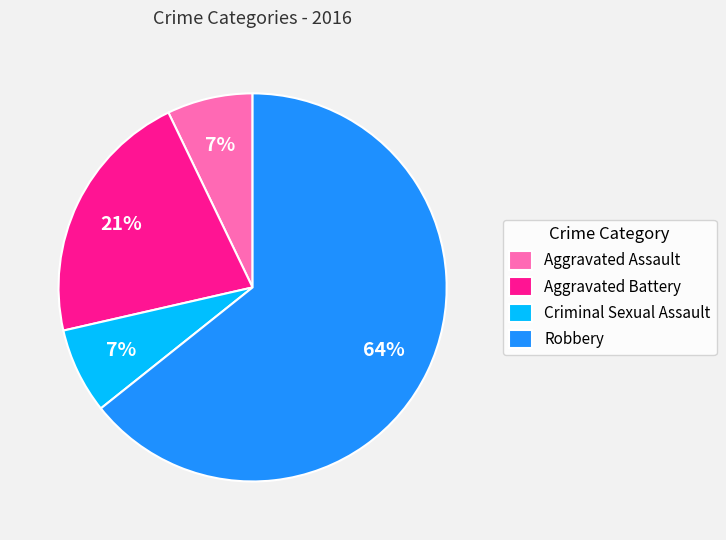

Which category has the biggest portion of the pie?

Robbery